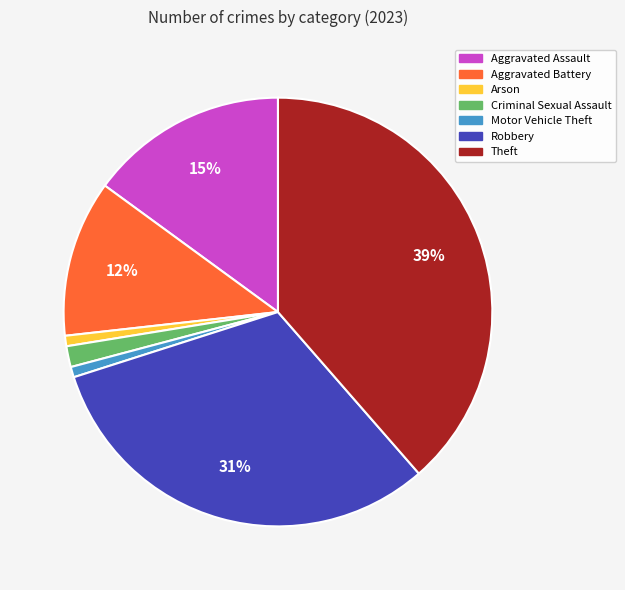

How many slices are in this pie chart?

7